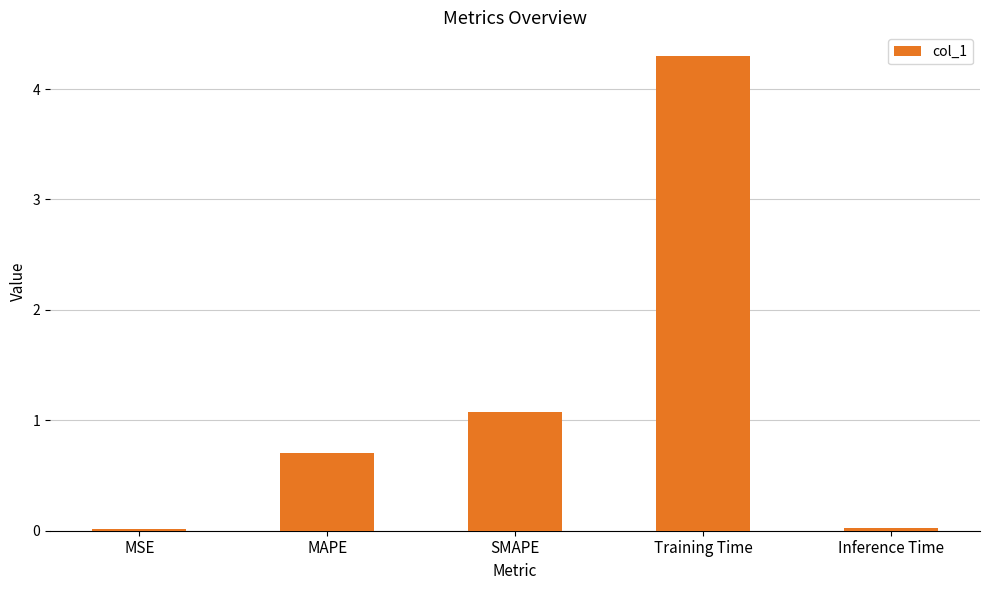

Approximately how many times larger is the value at SMAPE compared to Training Time?

0.3